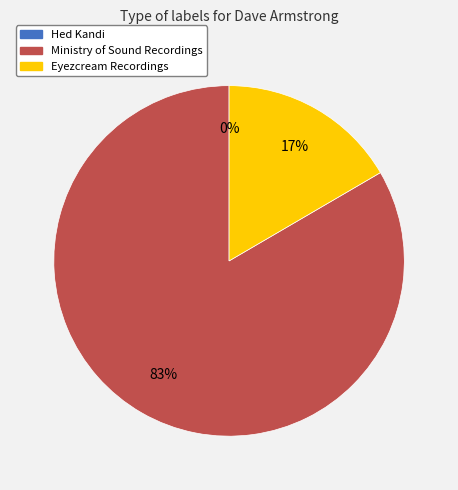

Is it true that Ministry of Sound Recordings is 73% of the pie?

False